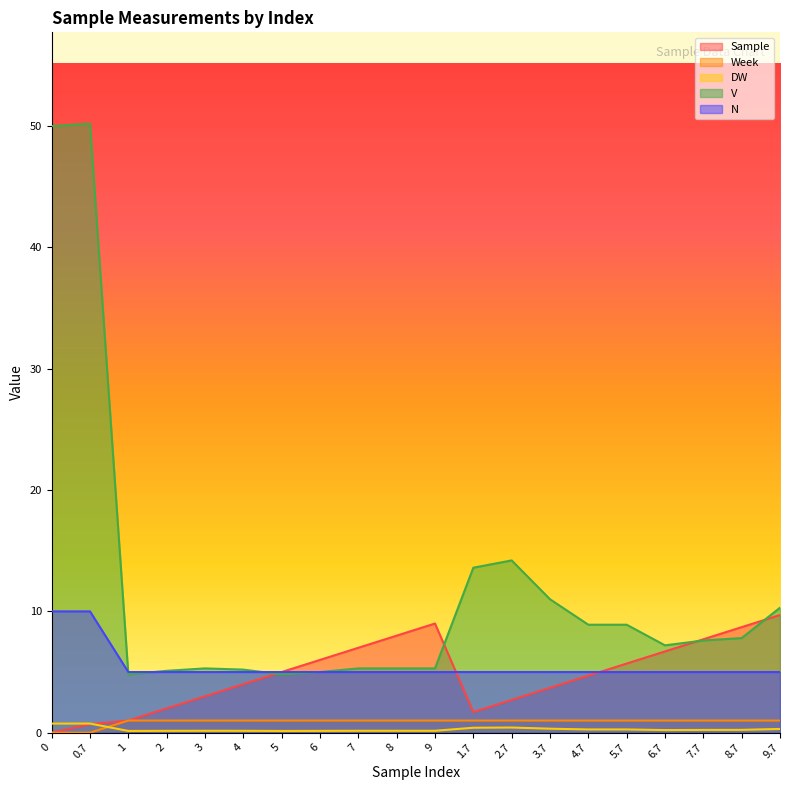

Between which two adjacent categories do DW and Sample first intersect?

0.7 and 1